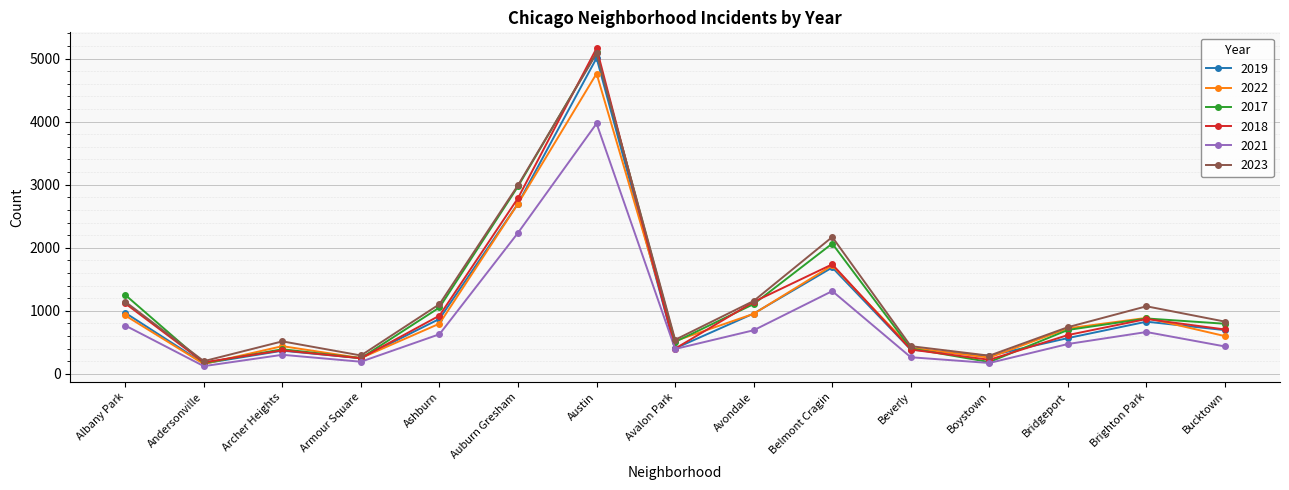

True or false: 2022 and 2019 cross at least once.

True